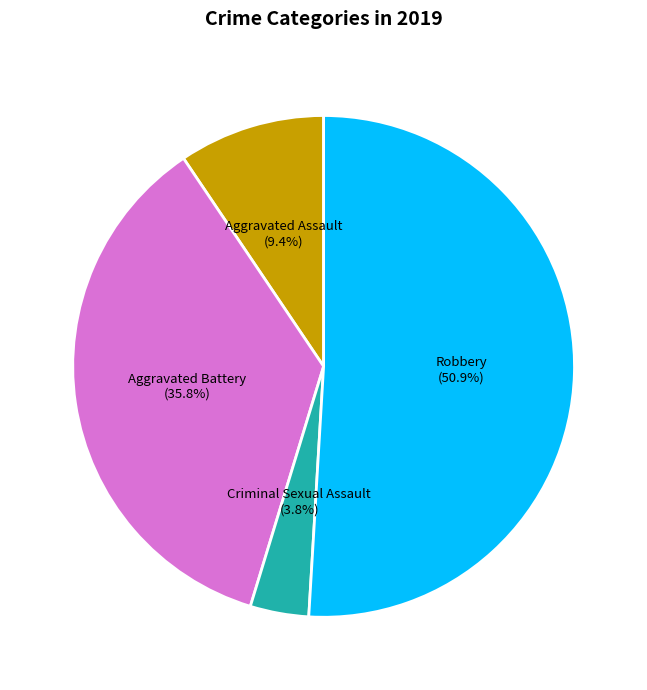

Does any single category account for the majority?

Yes